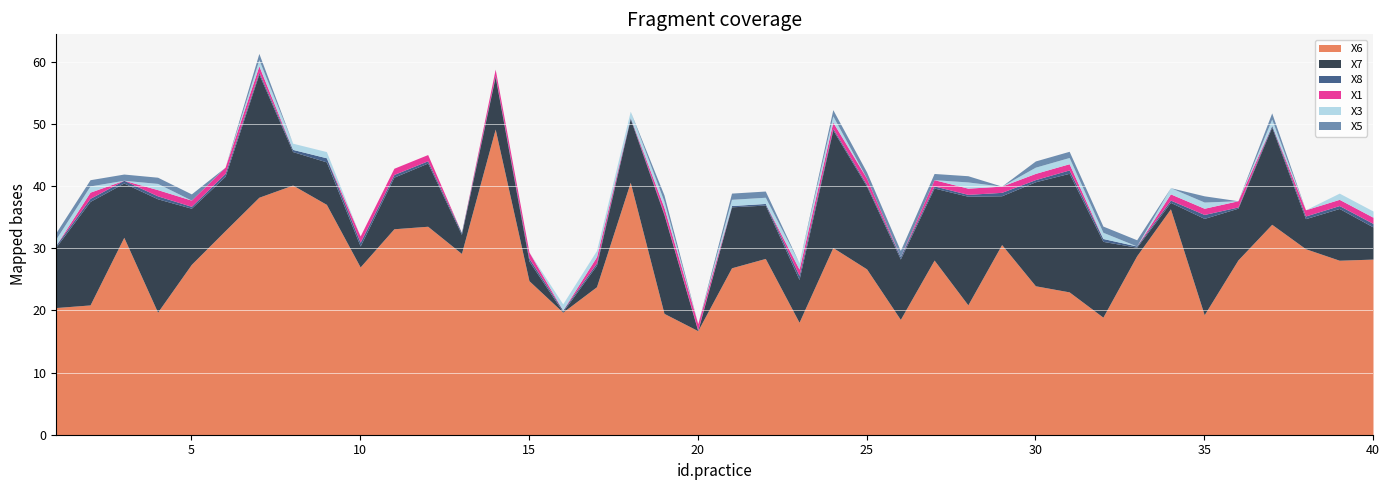

How many series are shown in this chart?

6